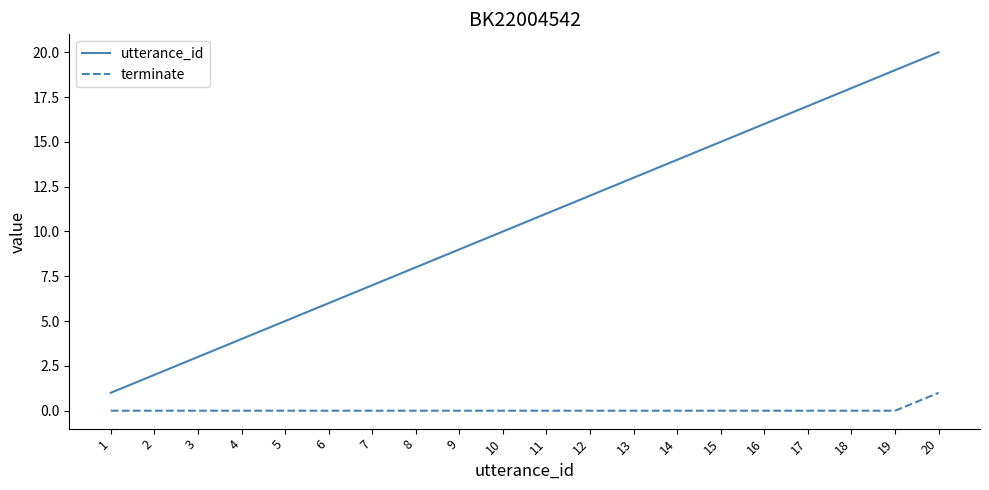

At which category is the sum across all series the highest?

20